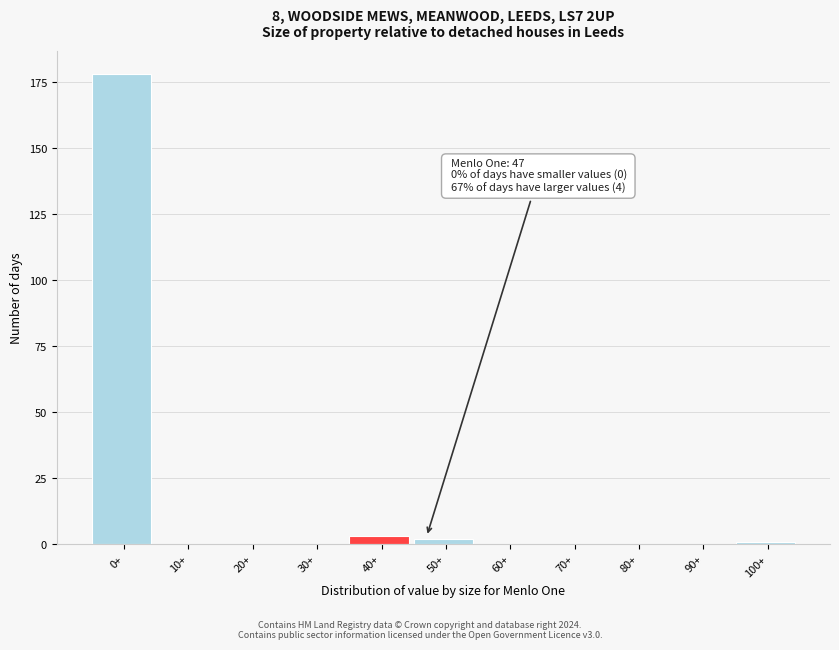

Reading left to right, what are all the values shown in this chart?

0+=178	10+=0	20+=0	30+=0	40+=3	50+=2	60+=0	70+=0	80+=0	90+=0	100+=1